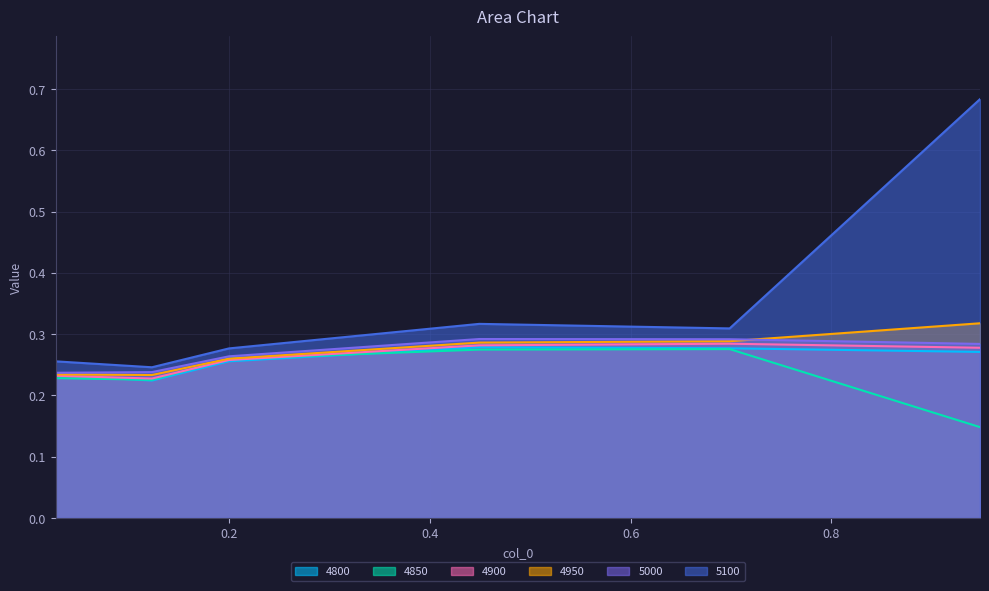

How many categories are shown in the chart?

6